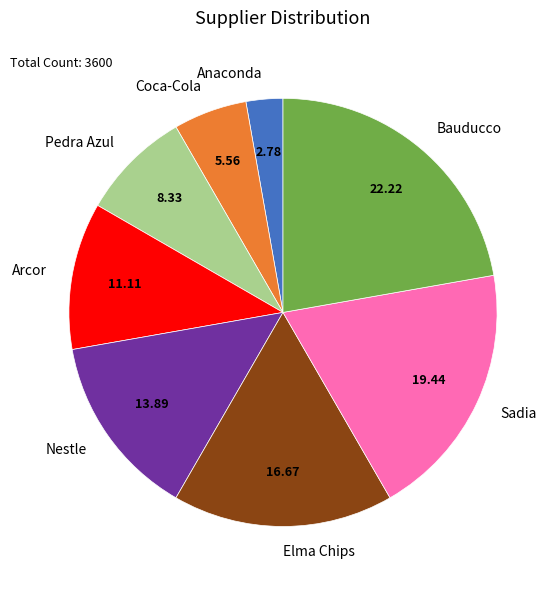

Approximately how many times larger is the value at Anaconda compared to Pedra Azul?

0.3